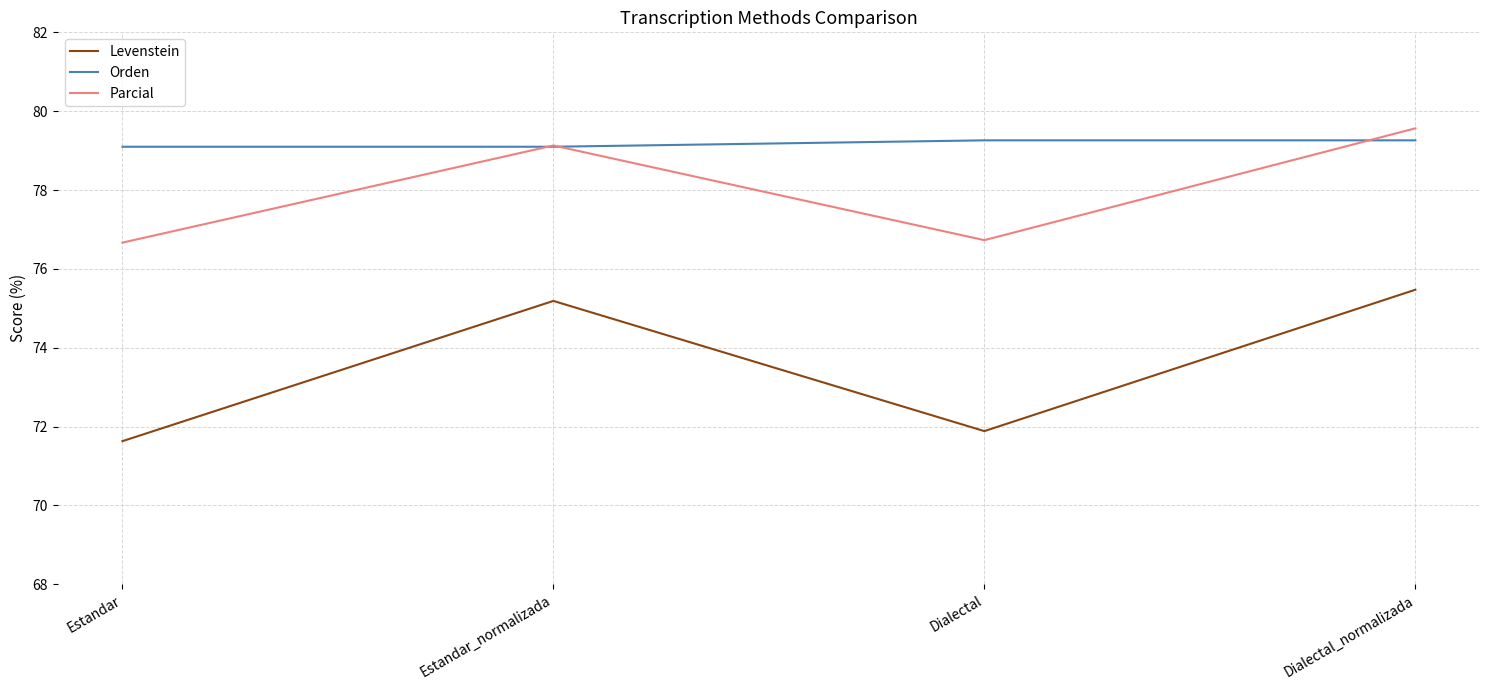

Rank the series by their maximum value, from highest to lowest.

Parcial, Orden, Levenstein